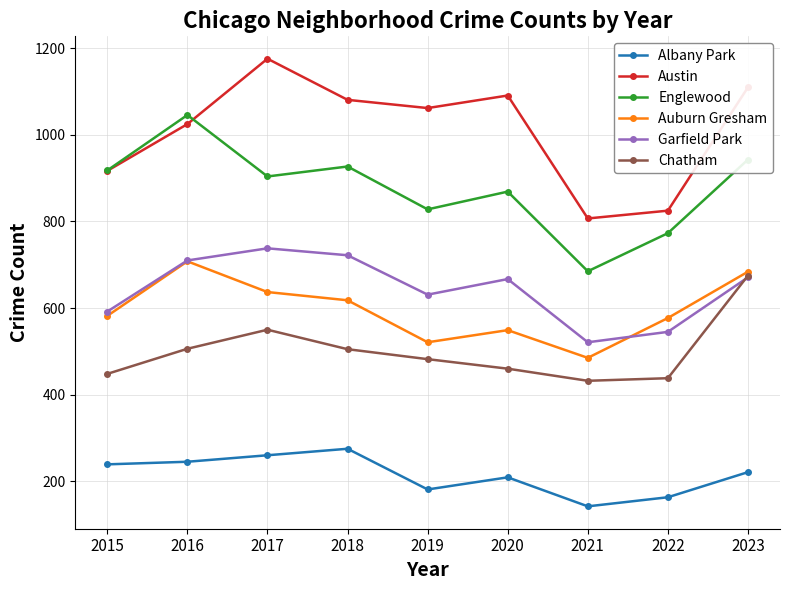

Read the Chatham value at 2016, to the nearest 10.

510